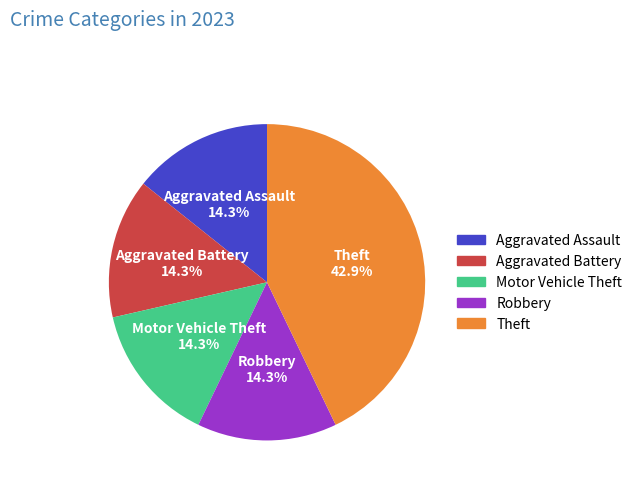

What portion of the pie excludes Robbery?

85.7%